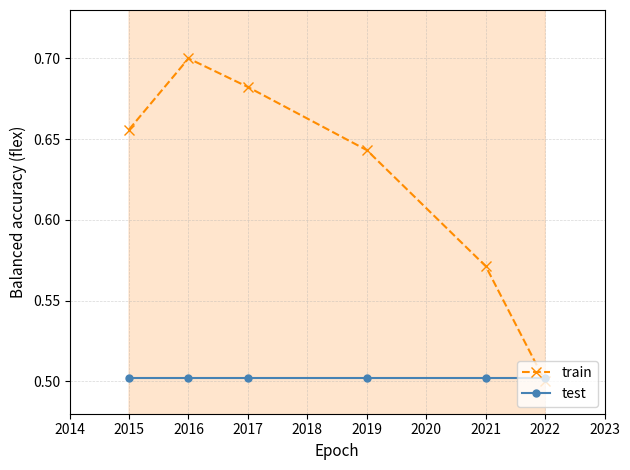

What is the minimum value shown in the chart?

0.5